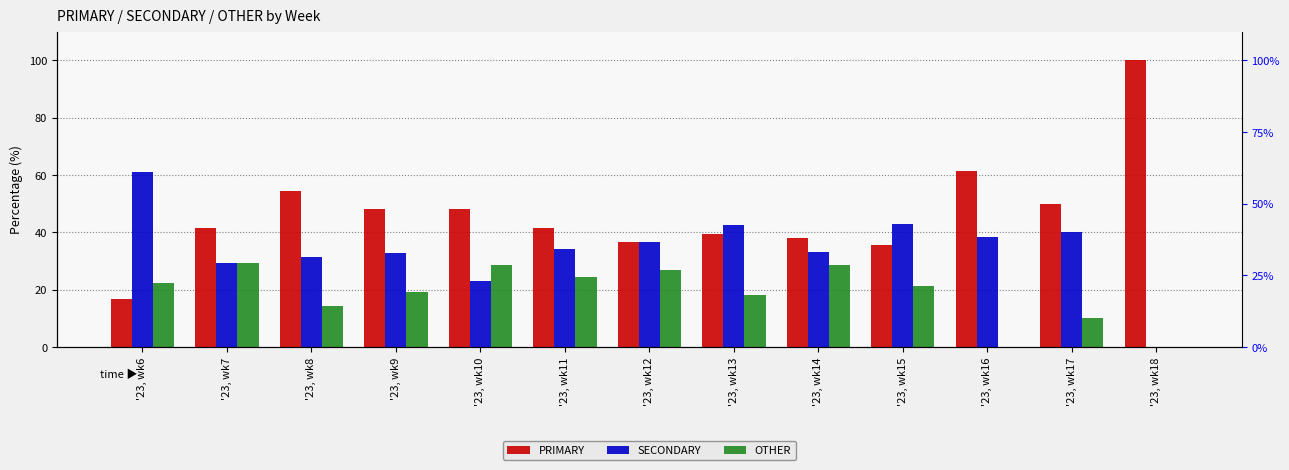

How many data points in SECONDARY are above 34?

7